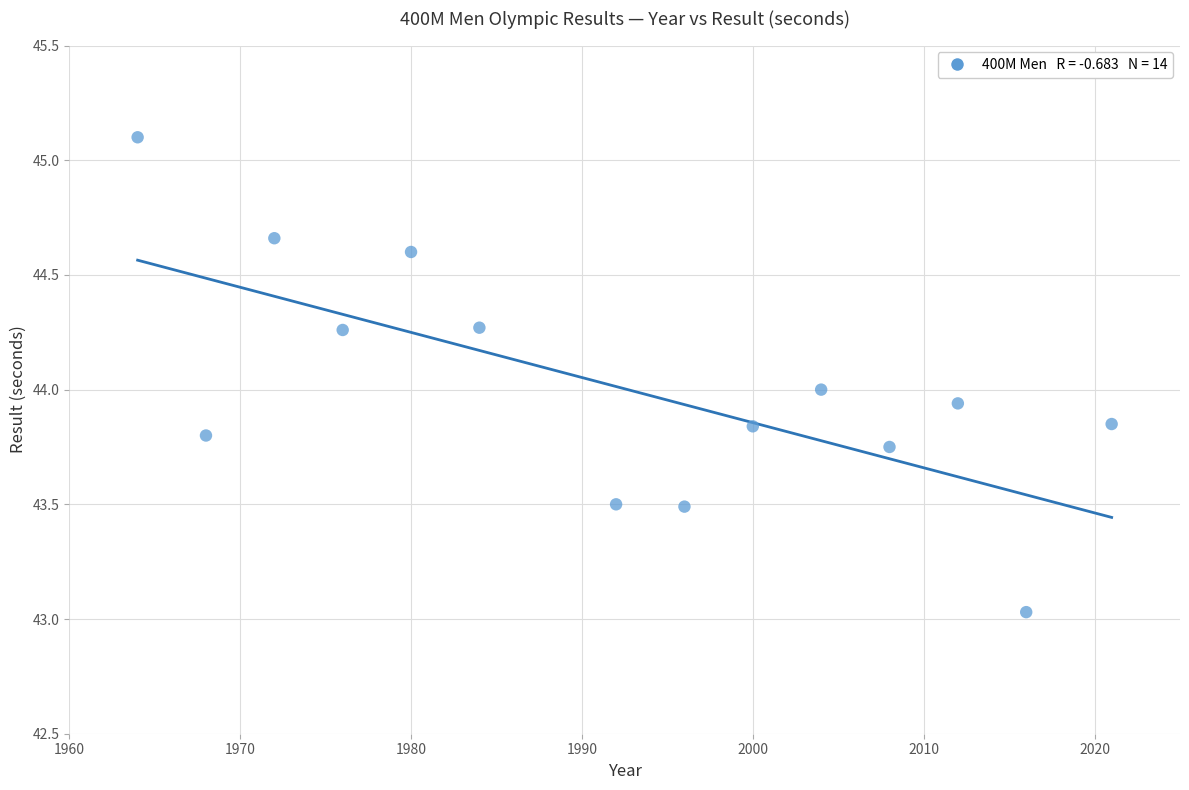

What is the range of X values (max minus min)?

57.0